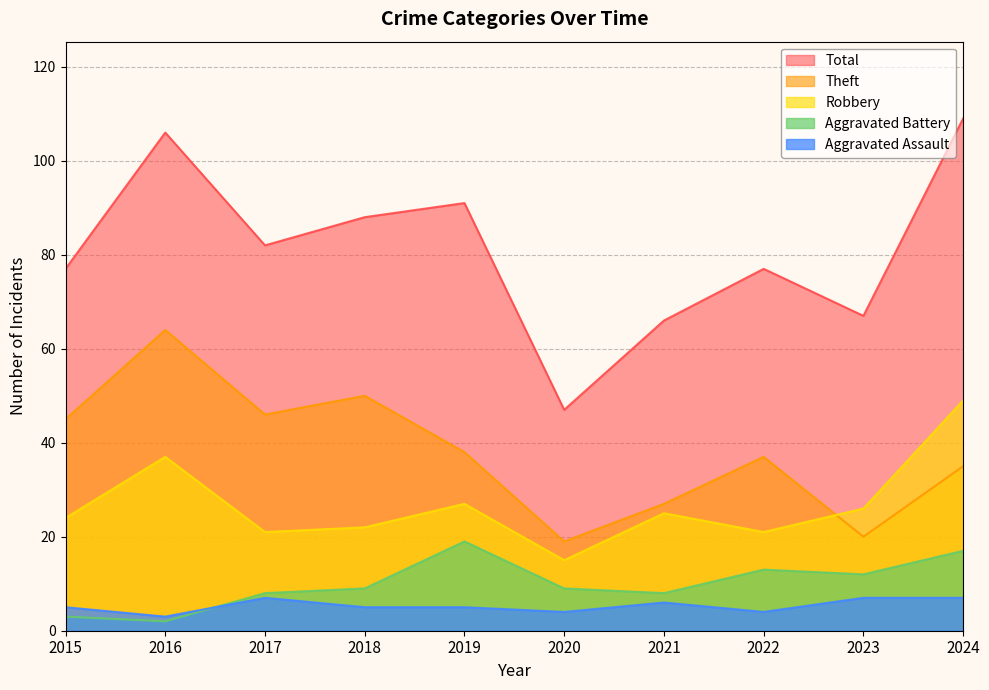

List the series in order of their peak value, lowest first.

Aggravated Assault, Aggravated Battery, Robbery, Theft, Total